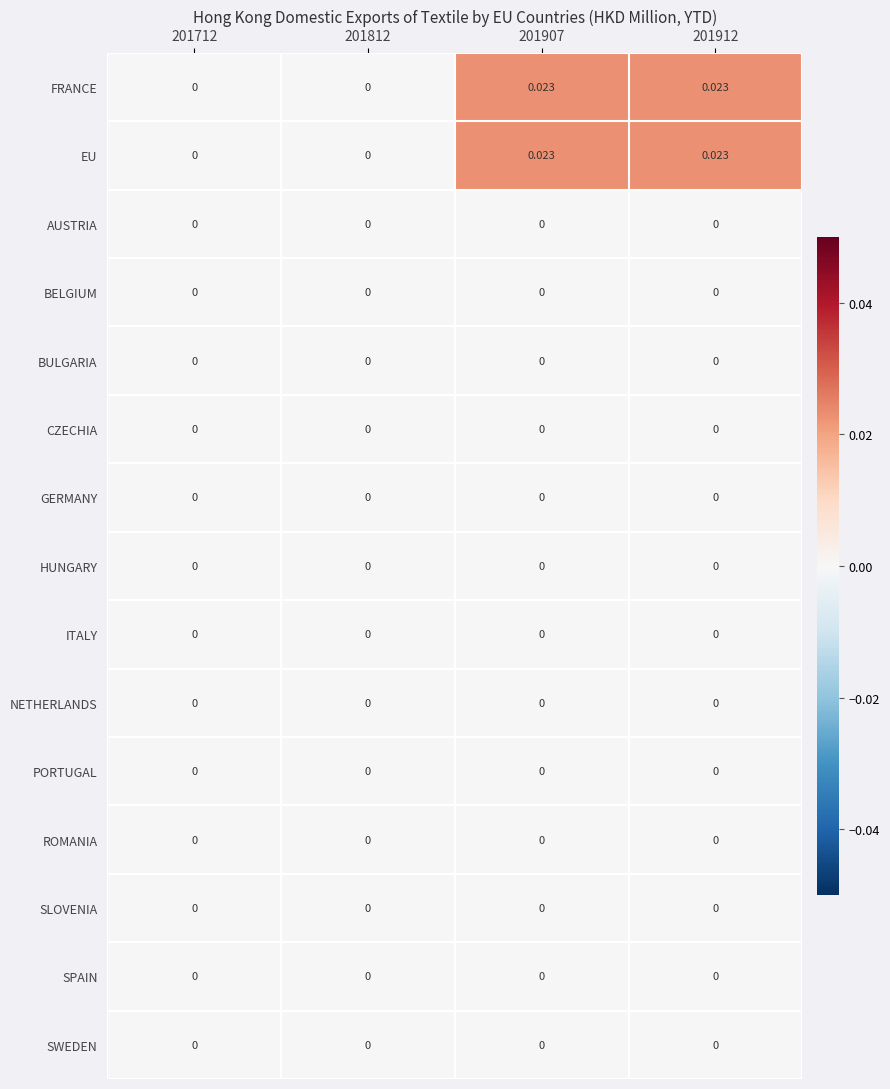

How many series are shown in this chart?

15